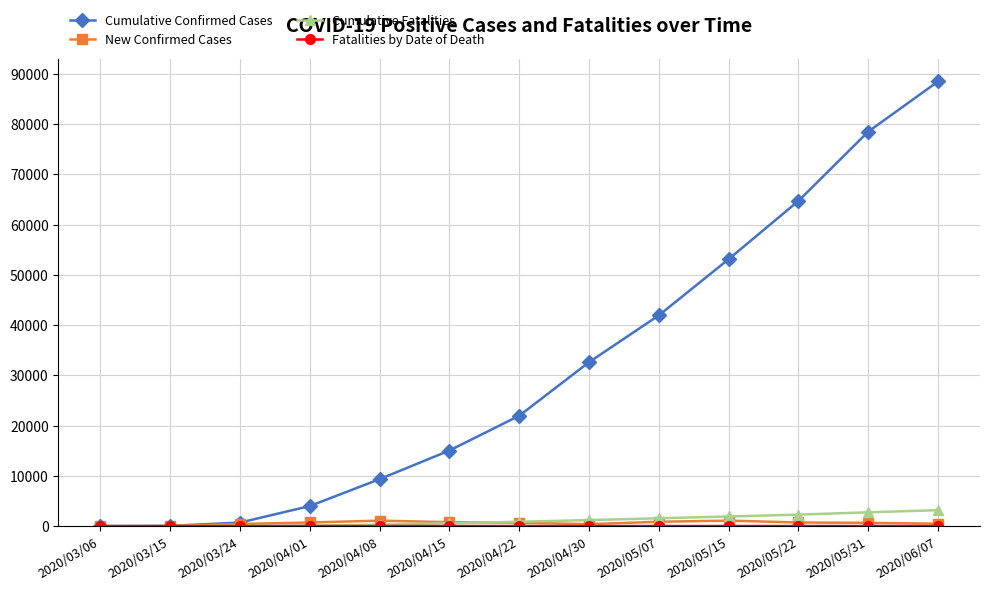

What is the label of the 12th point from the left?

2020/05/31